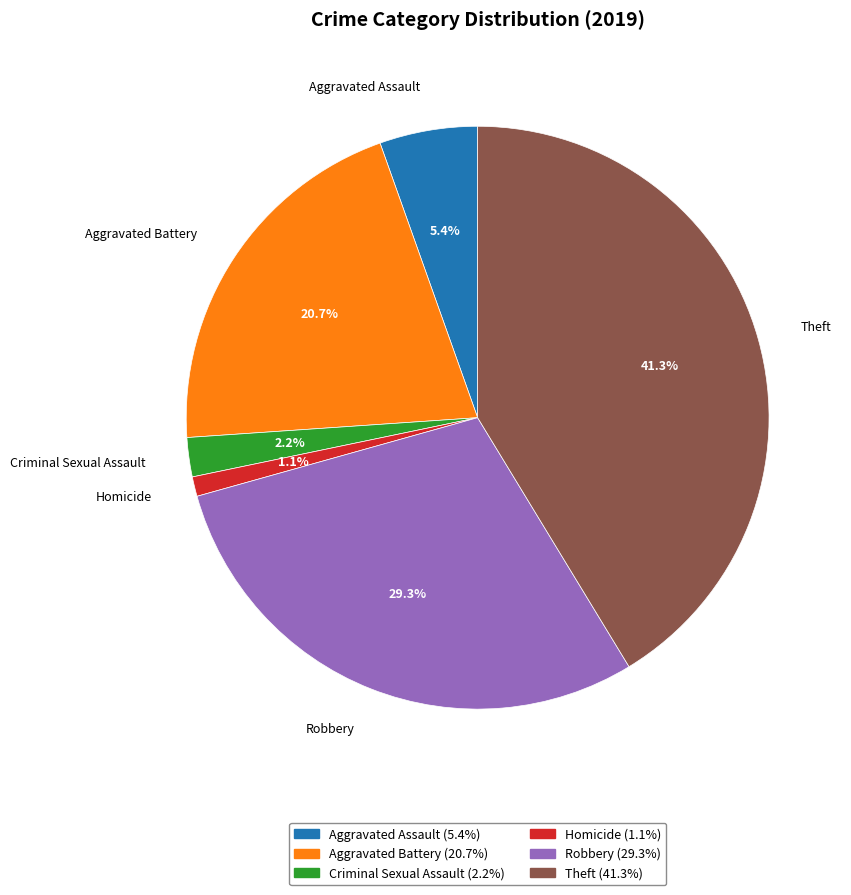

Do Aggravated Battery and Homicide together represent more than half of the pie?

No